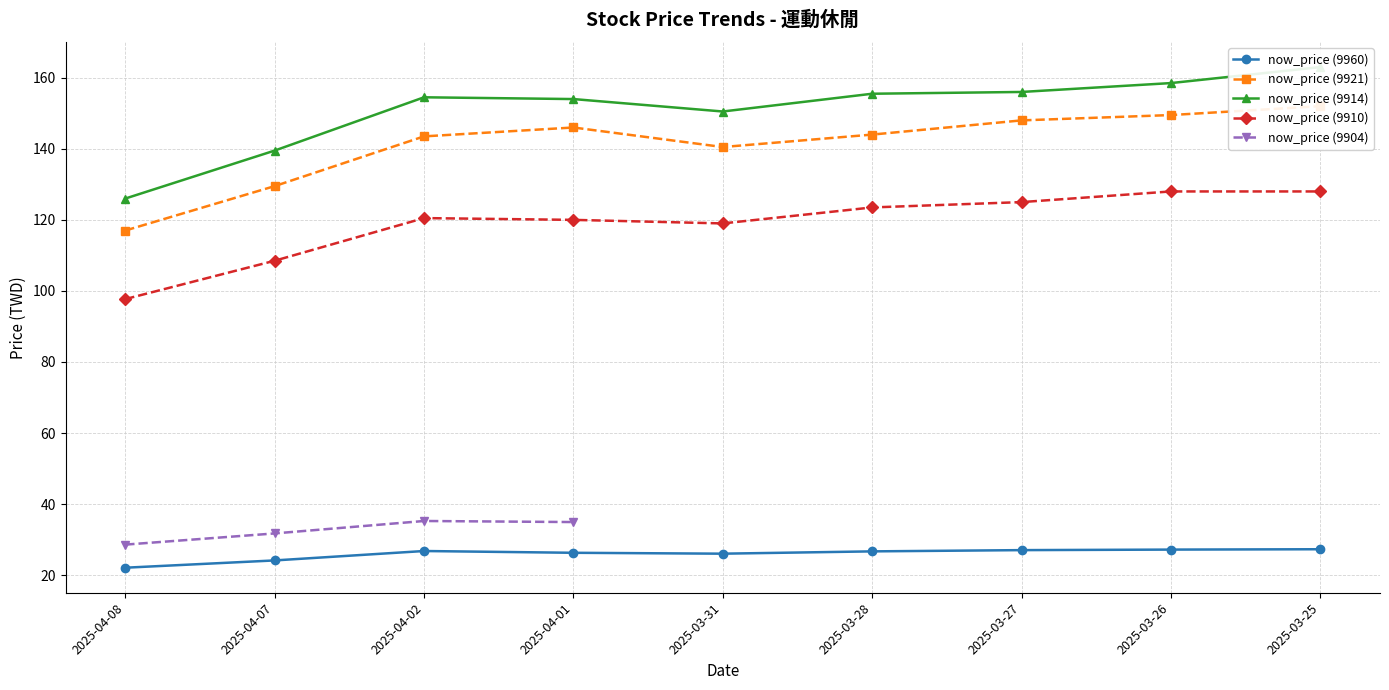

What is the total value across all series at 2025-04-08?

362.8